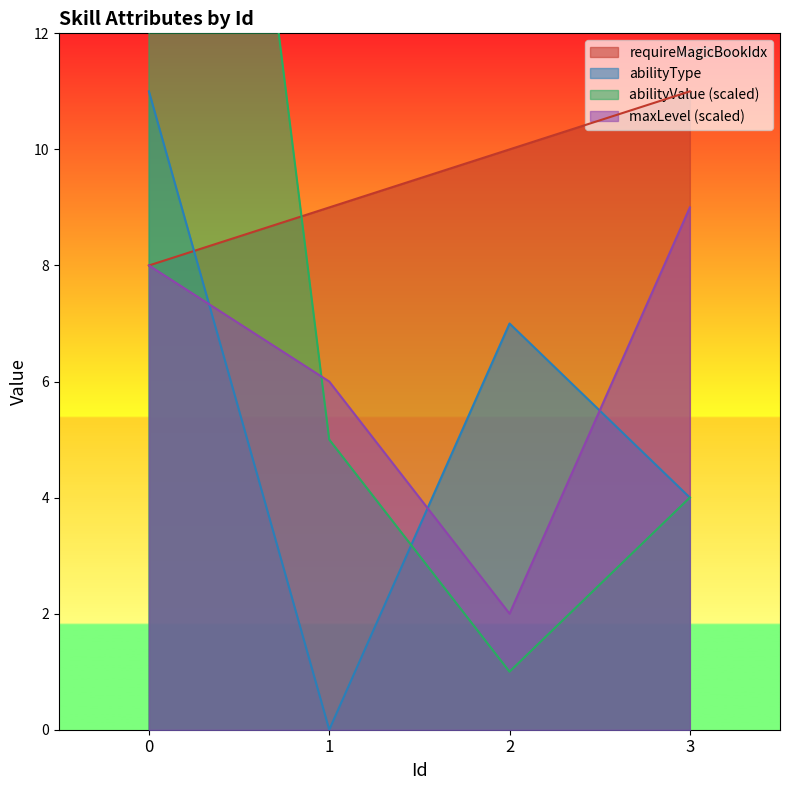

Rank the series at 0 from highest to lowest value.

abilityValue_scaled, abilityType, requireMagicBookIdx, maxLevel_scaled